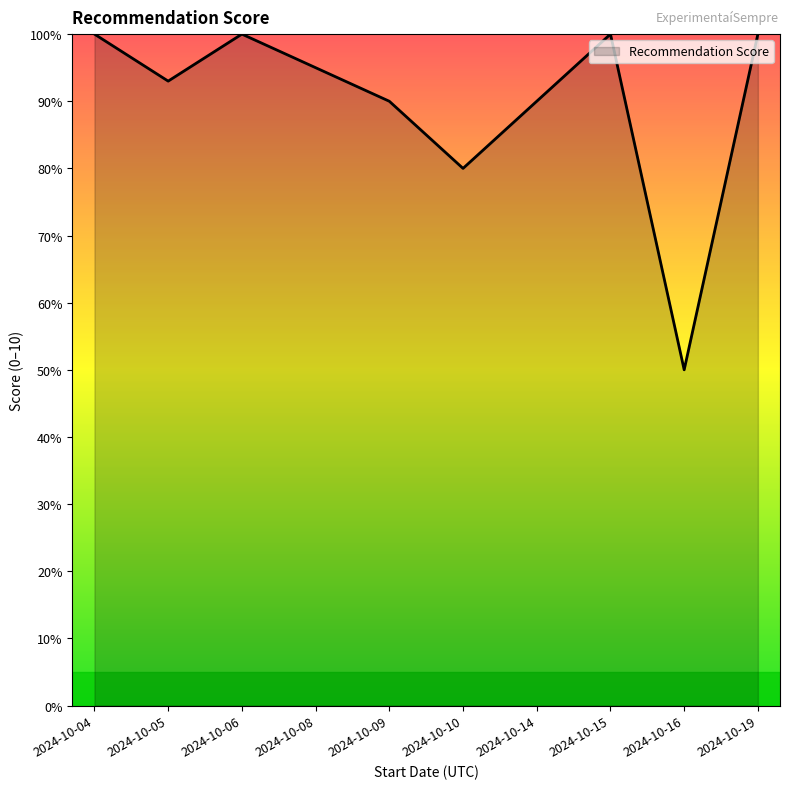

Does the chart display data point markers on the line(s)?

No